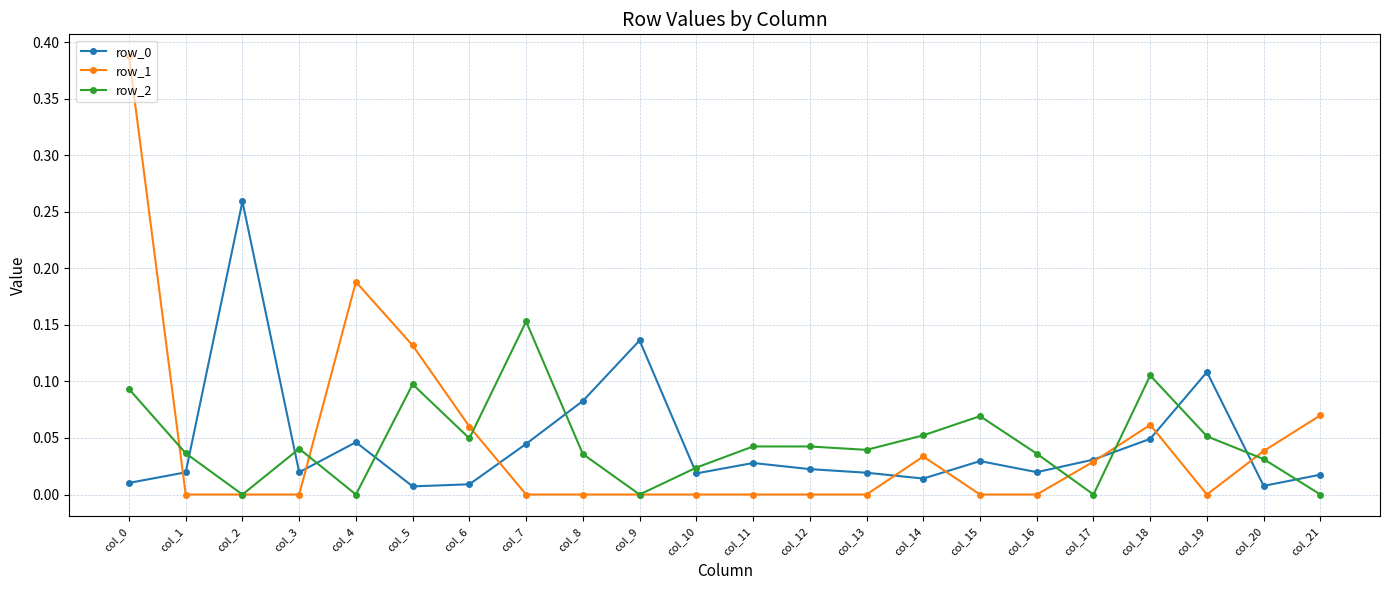

The value of row_1 at col_6 is 0.1. True or false?

True